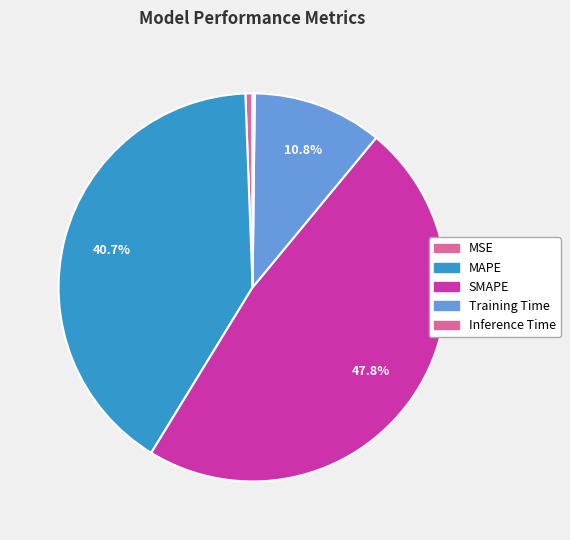

To the nearest percent, what portion does SMAPE represent?

48%